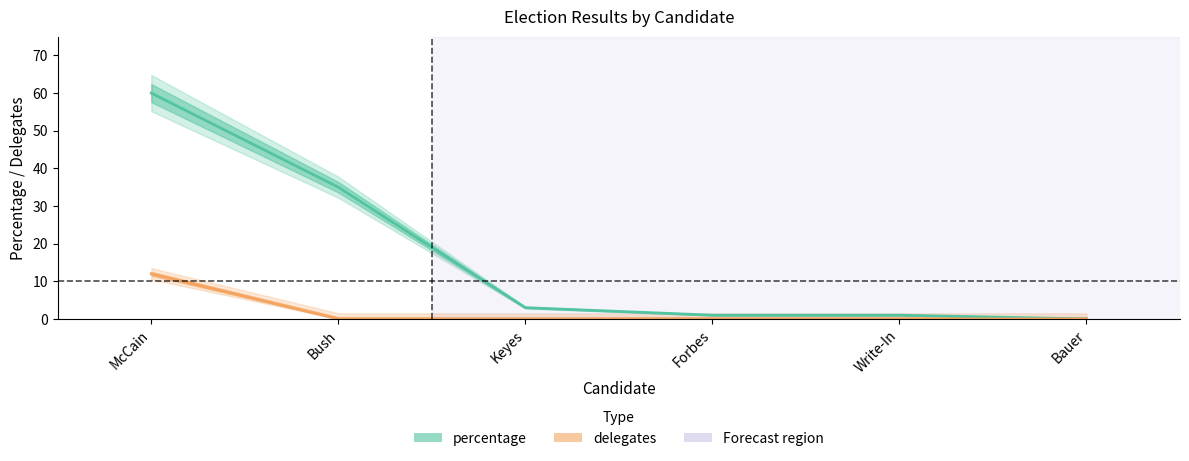

What is the label of the 4th point from the left?

Forbes